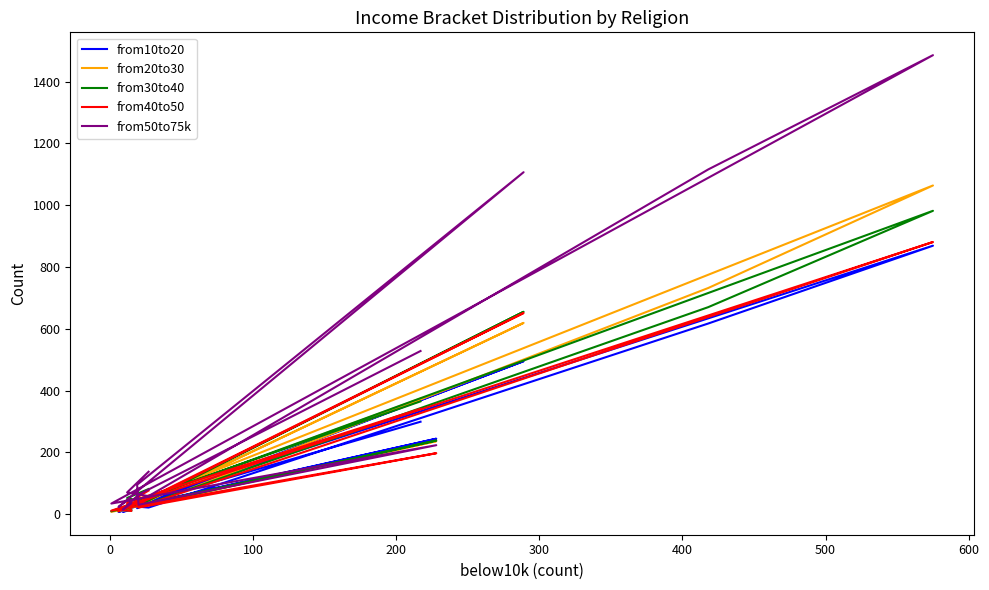

How many intersections are there between from40to50 and from30to40?

7